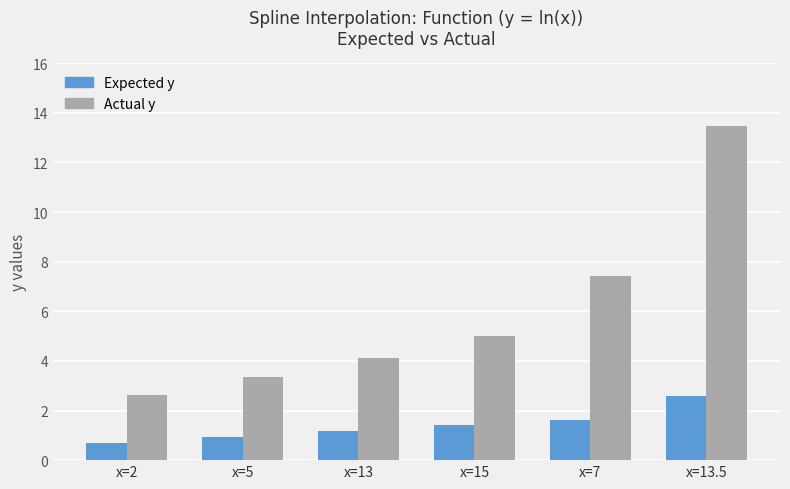

What is the difference between the second highest and second lowest values in the Expected y series?

0.7